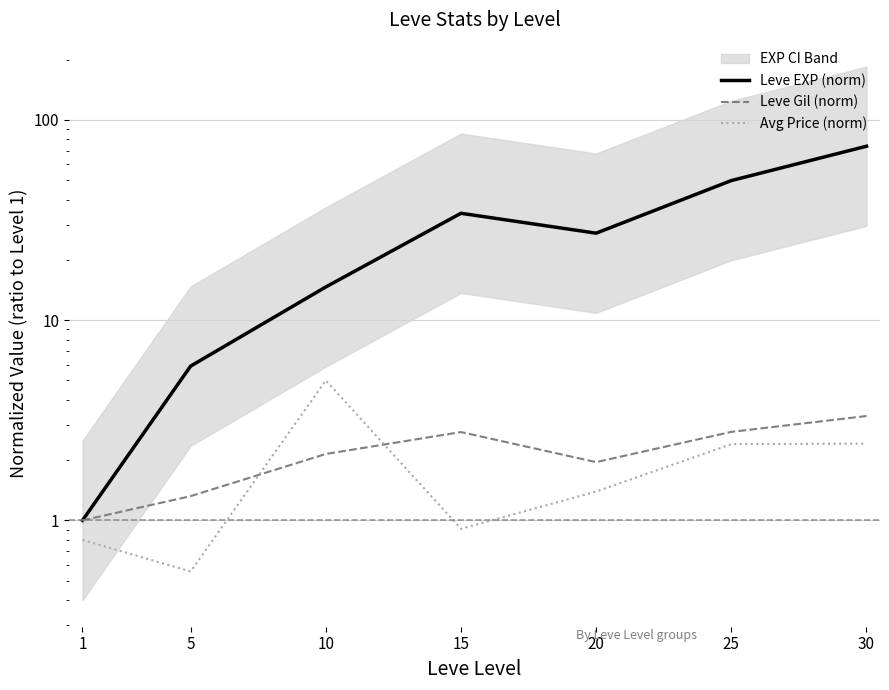

Is the value of Avg Price (norm) at 25 greater than the value of Leve Gil (norm) at 25?

No